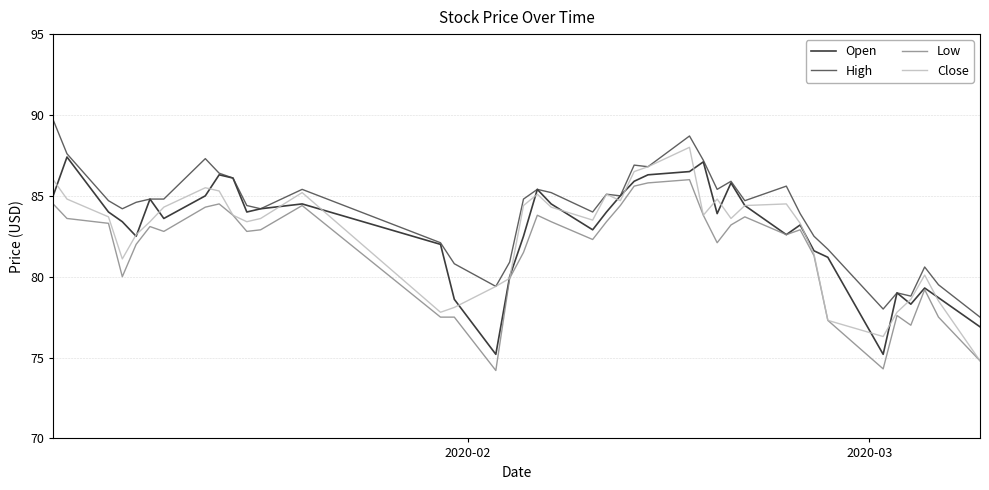

True or false: Low and High cross at least once.

False